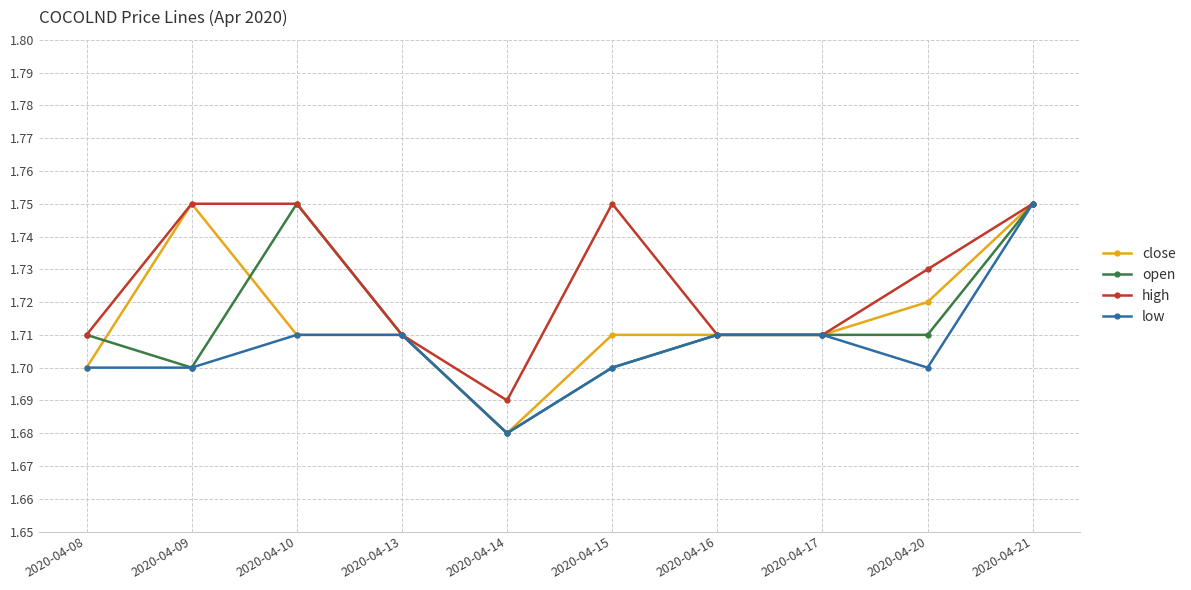

Is the value of high at 2020-04-13 greater than the value of low at 2020-04-21?

No